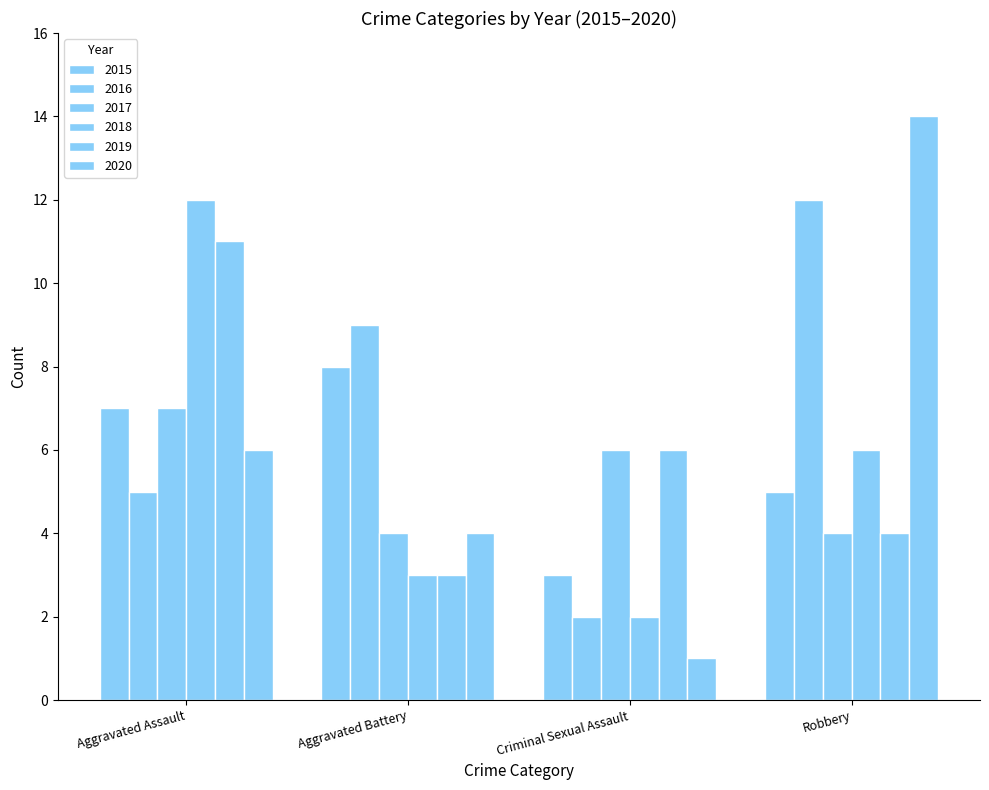

How many distinct data groups are displayed?

6